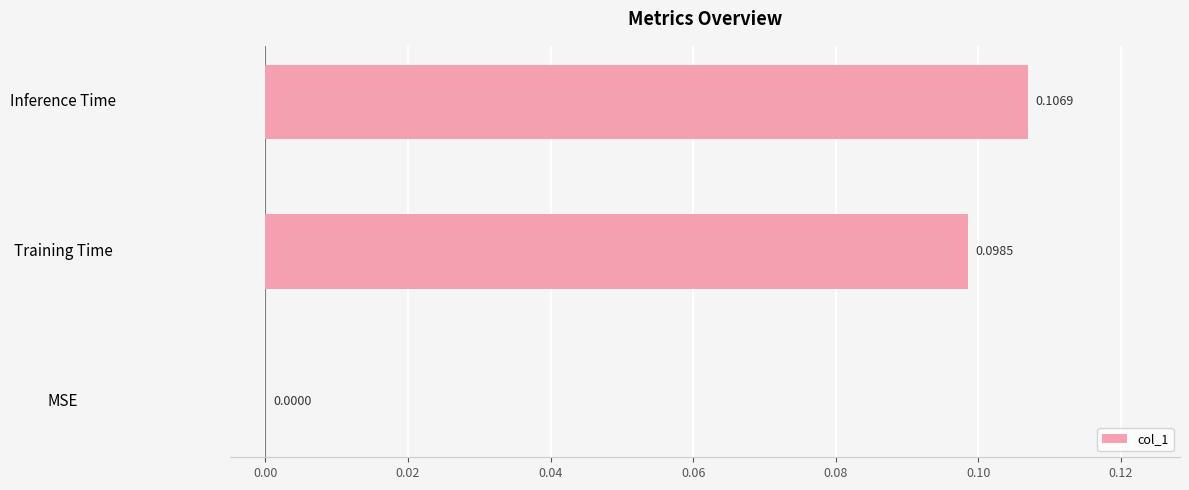

Where is the data nearest to the value 0?

MSE